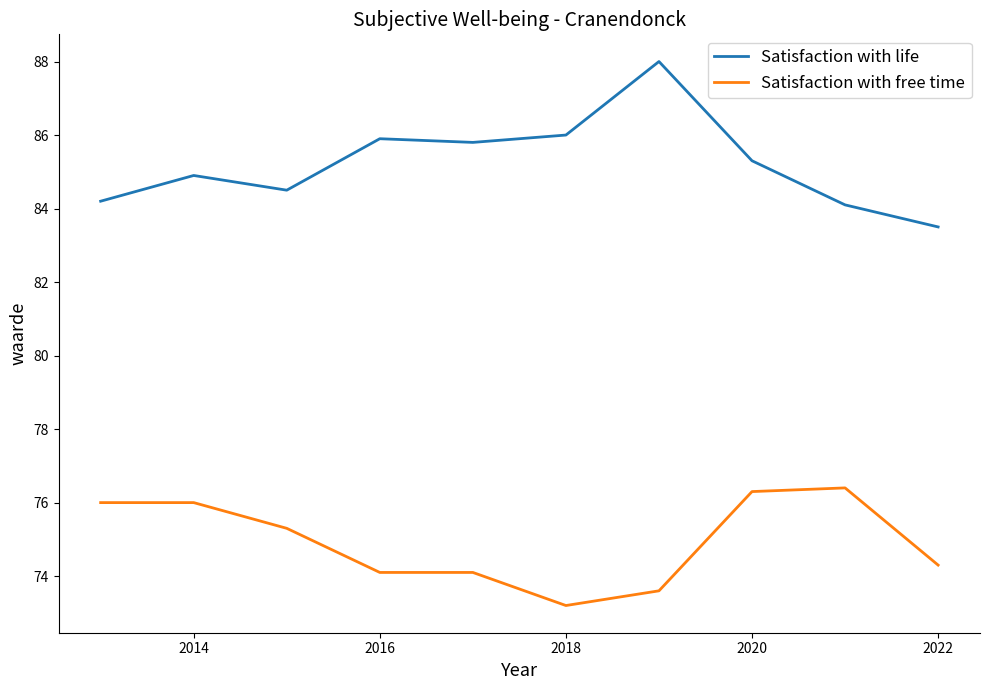

What is the minimum value for Satisfaction with free time?

73.2